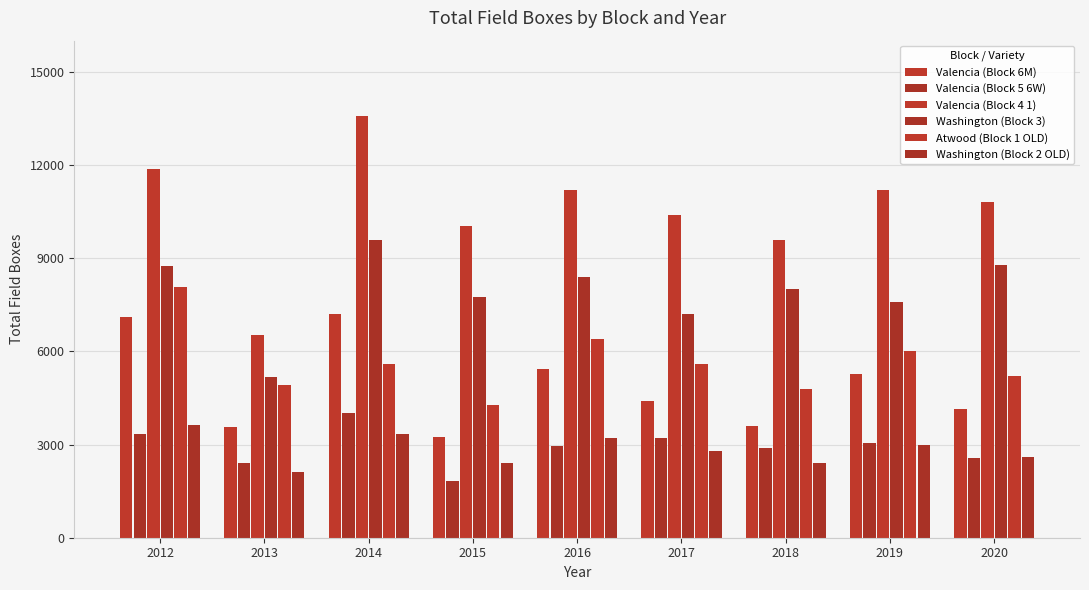

At which label does Atwood (Block 1 OLD) reach its minimum?

2015